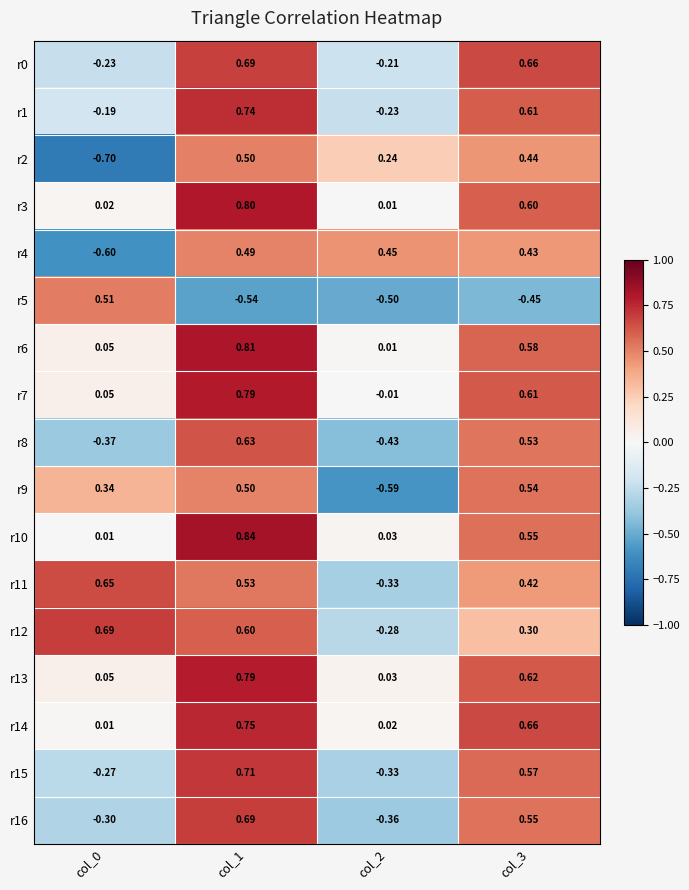

How many categories are shown in the chart?

4